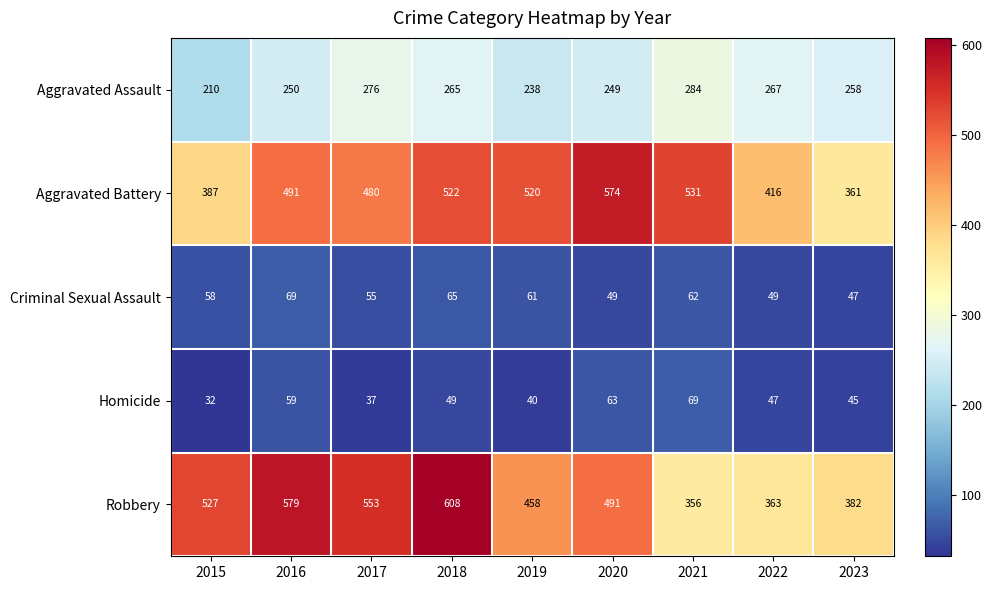

Rank the series at 2018 from lowest to highest value.

Homicide, Criminal Sexual Assault, Aggravated Assault, Aggravated Battery, Robbery